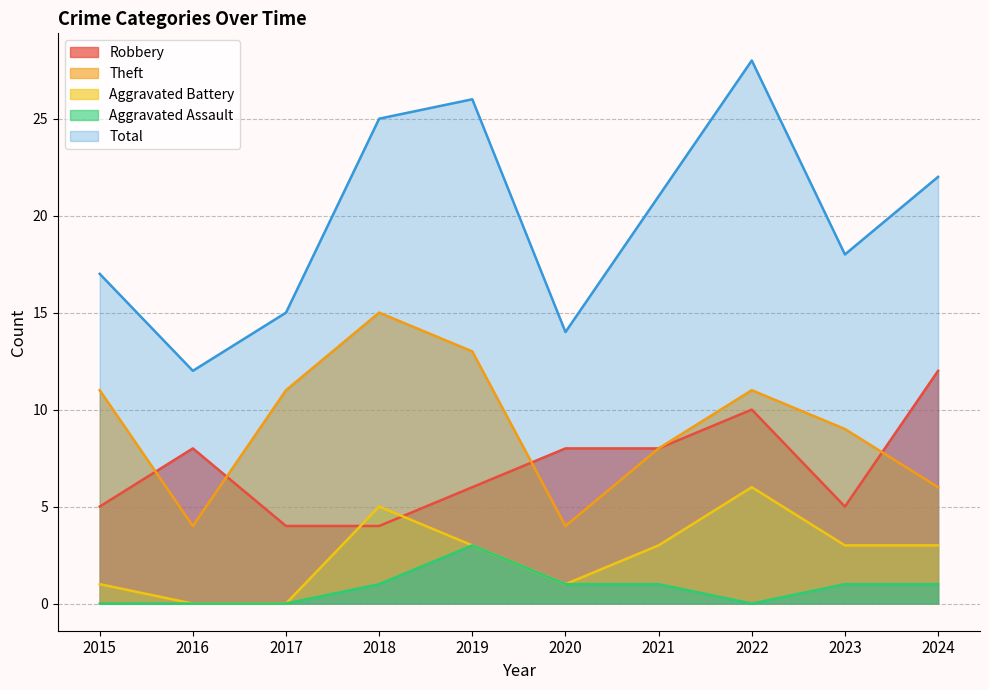

Is the value of Aggravated Assault at 2023 greater than the value of Robbery at 2020?

No